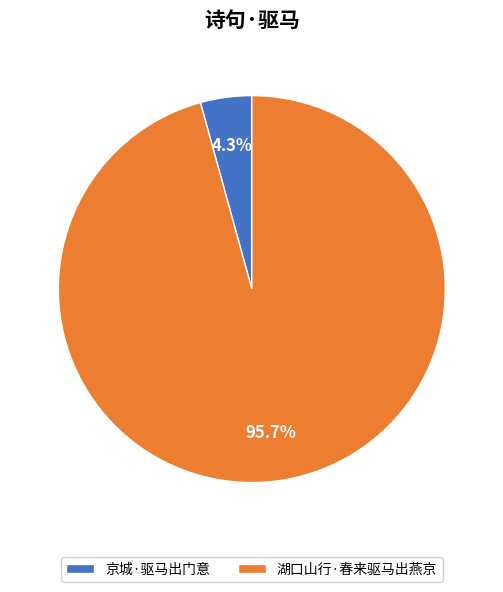

Between 湖口山行·春来驱马出燕京 and 京城·驱马出门意, which is larger?

湖口山行·春来驱马出燕京